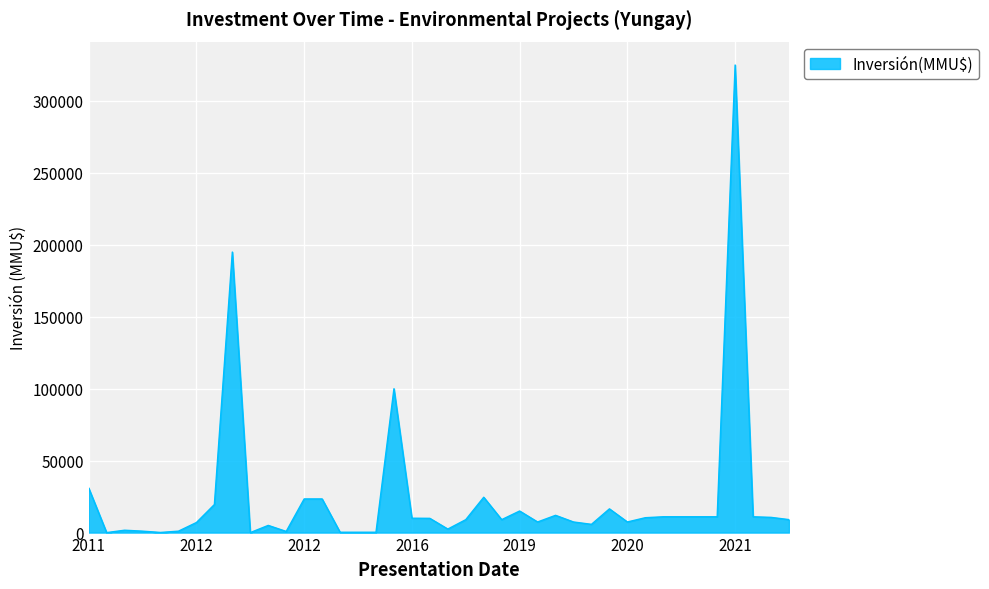

What is the greatest value displayed?

325000